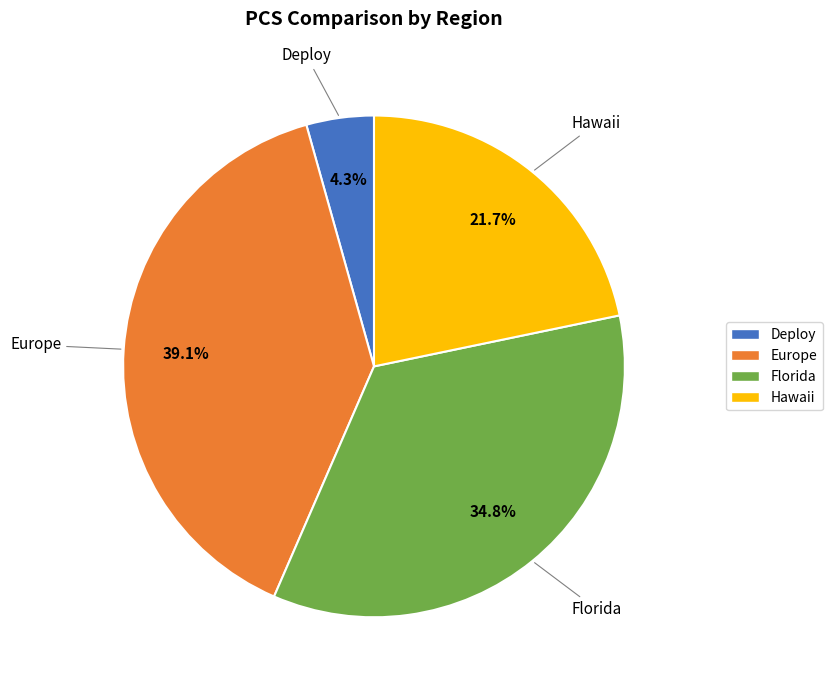

To the nearest percent, what is the combined percentage of Florida and Hawaii?

57%